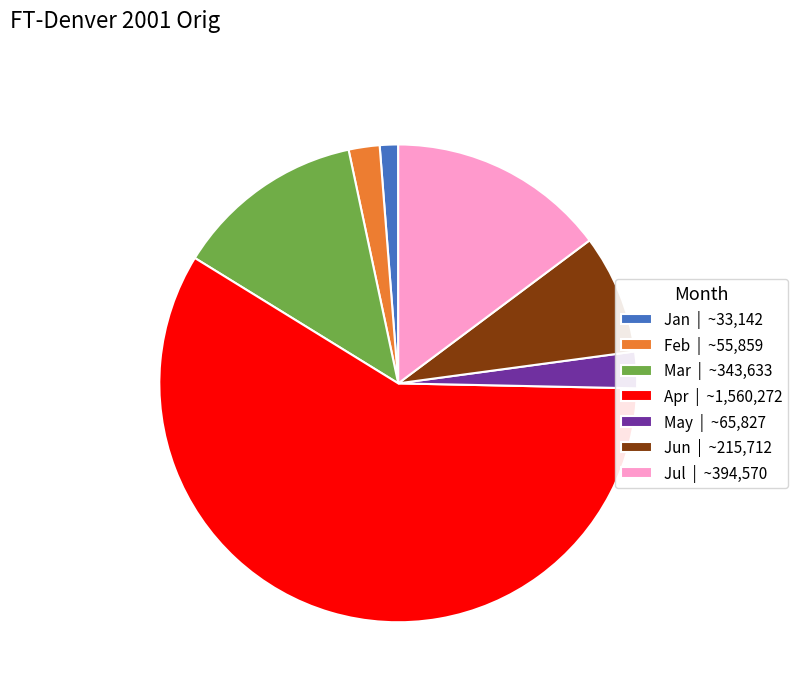

Does Apr | ~1,560,272 account for over 50% of the chart?

Yes